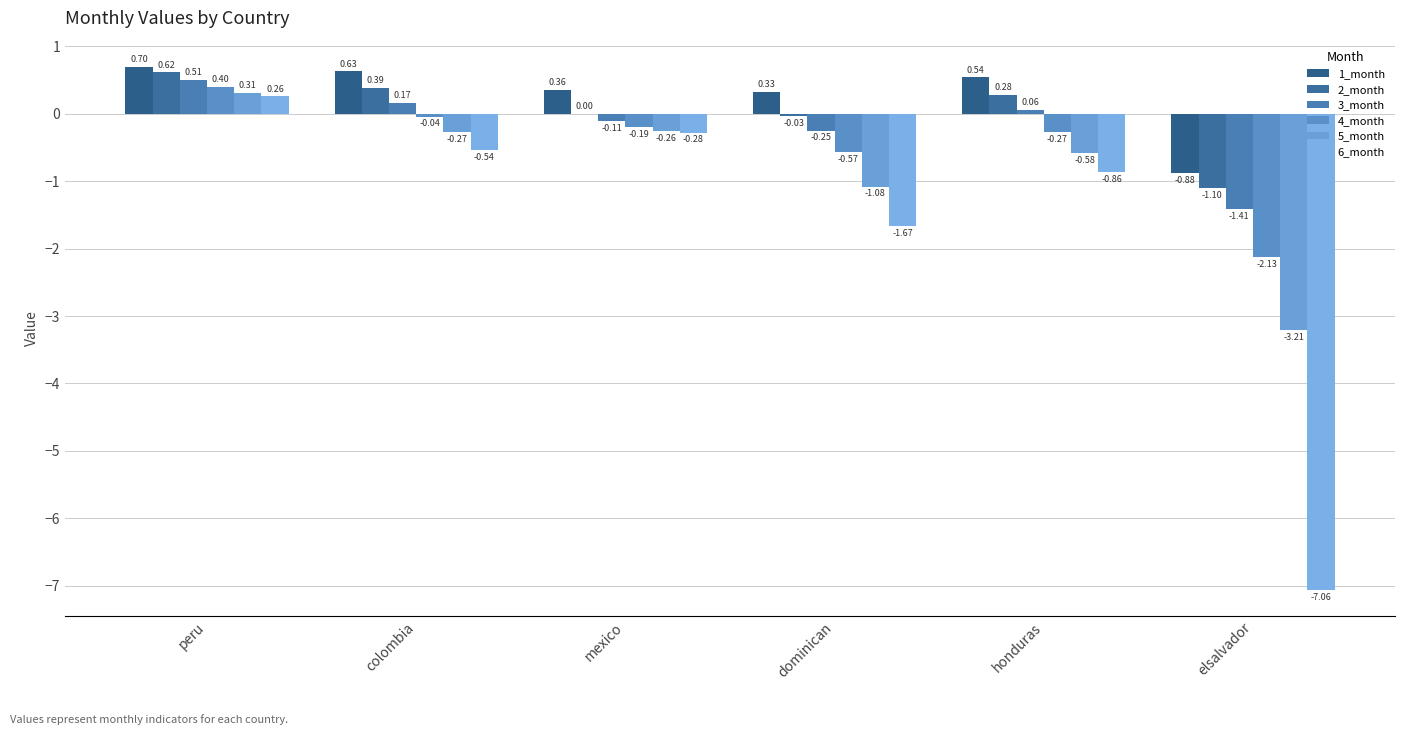

What position from the left is peru?

1